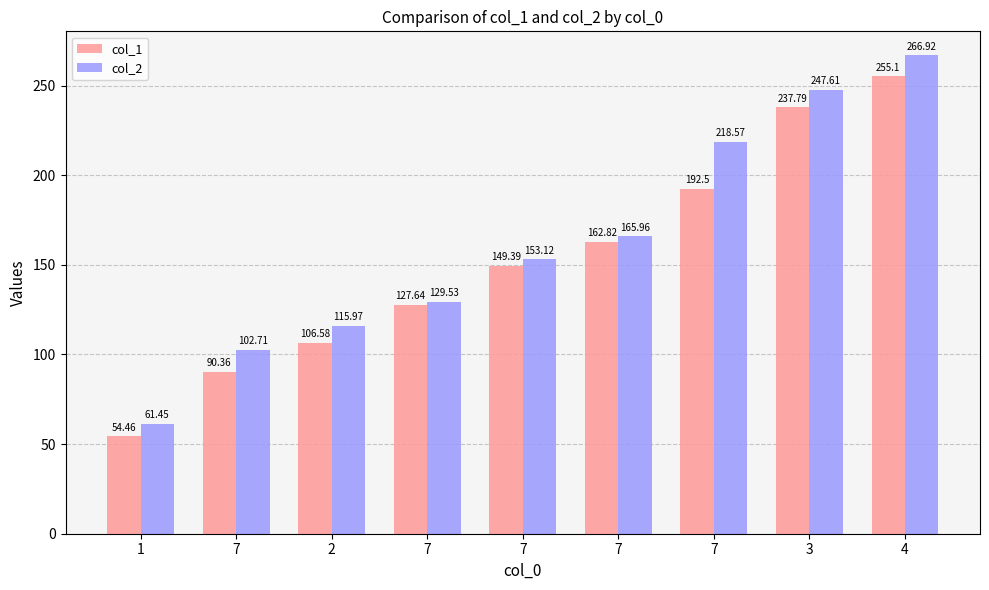

What is the difference between the maximum and minimum values in the col_1 series?

200.6